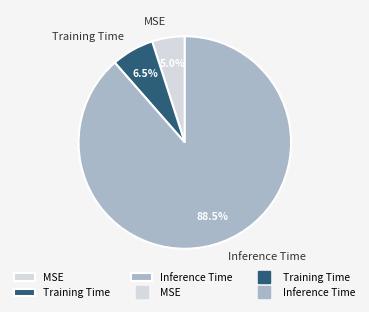

Is the sum of MSE and Inference Time greater than half?

Yes